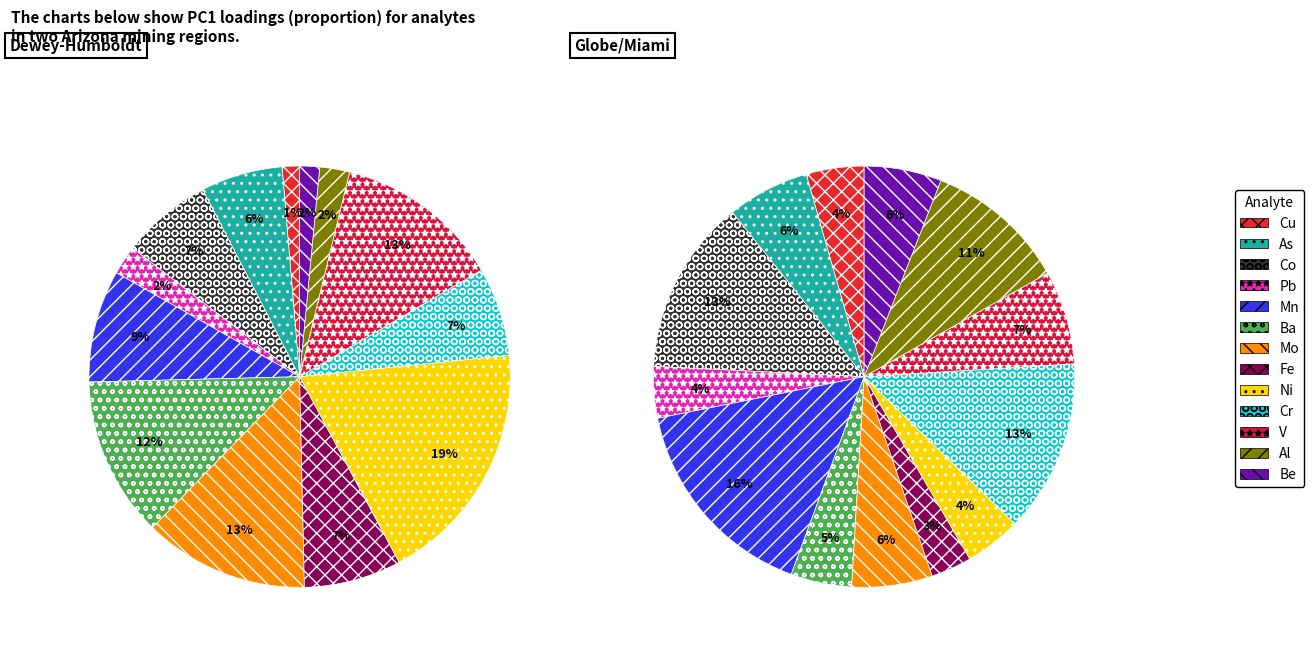

What is the spread (max minus min) of values at Pb?

0.1